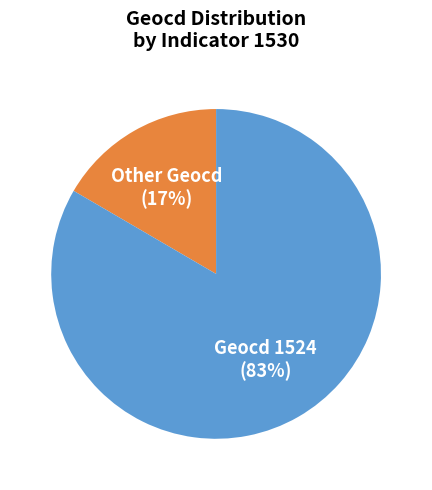

How many slices are in this pie chart?

2